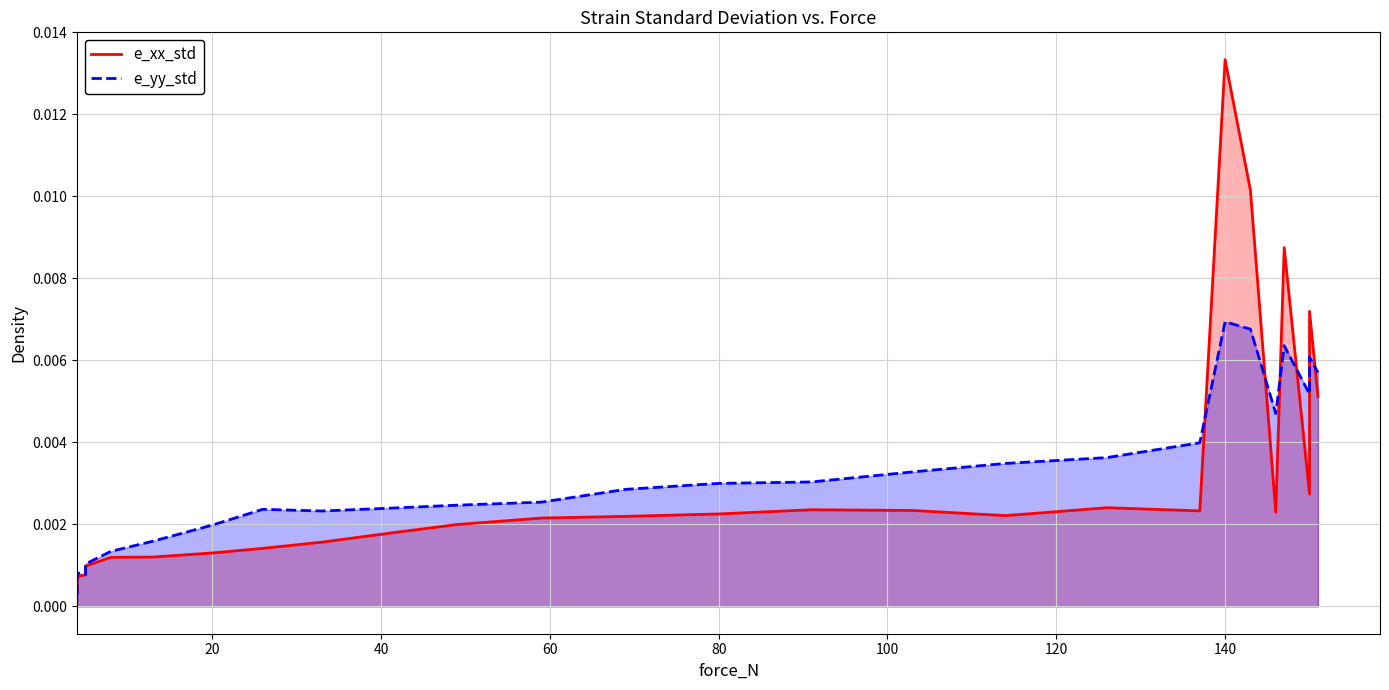

Does the chart have visible grid lines?

Yes